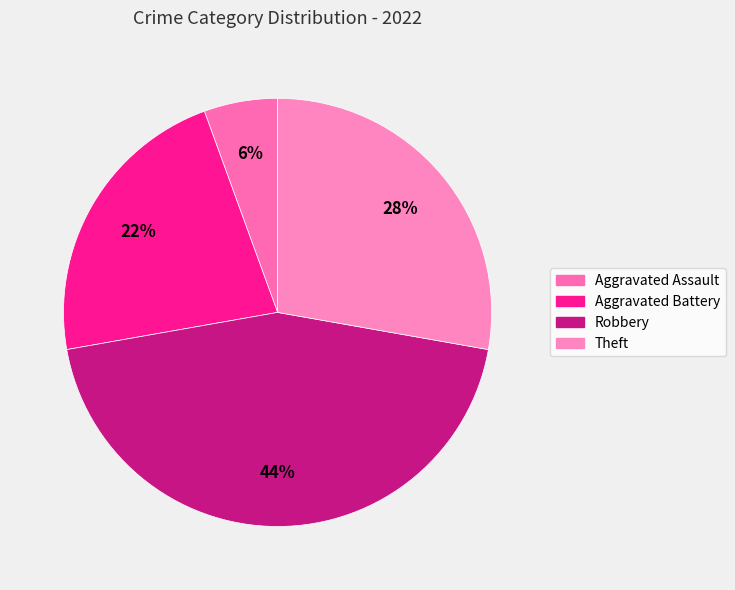

Combined, do Theft and Robbery account for over 50%?

Yes